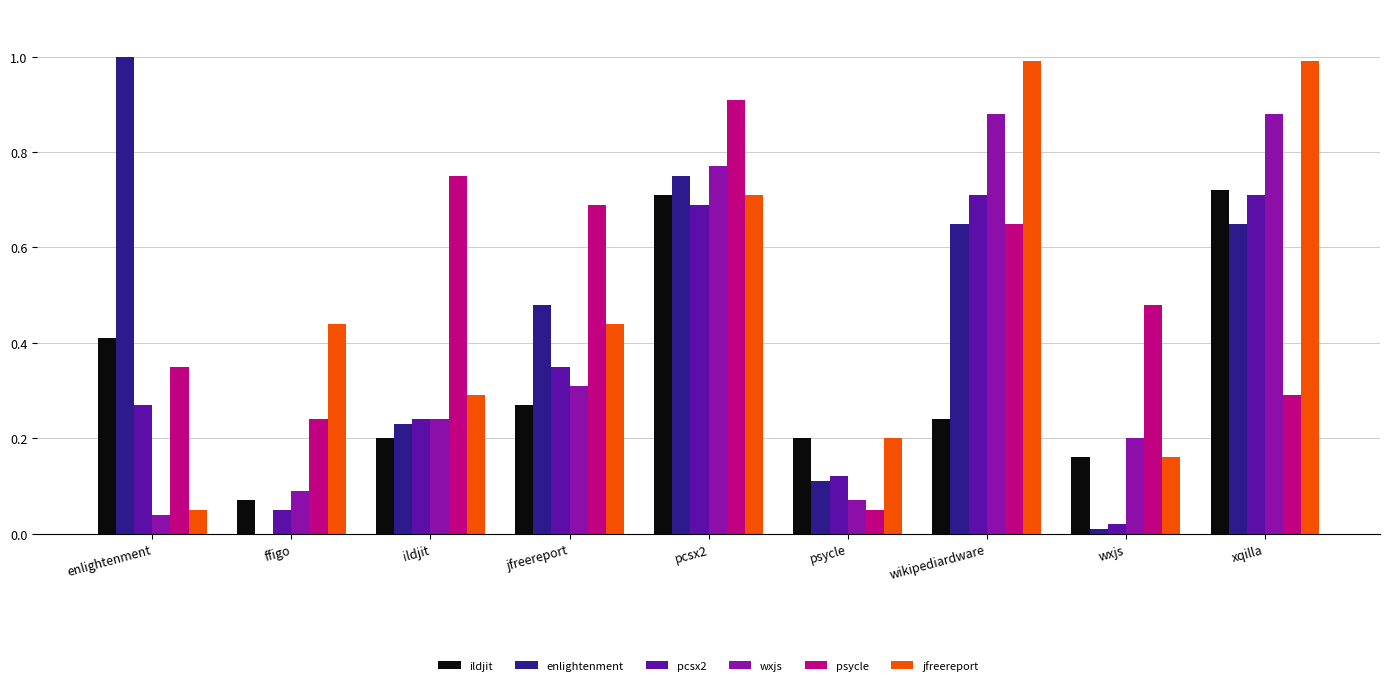

At which label is psycle closest to 0?

psycle